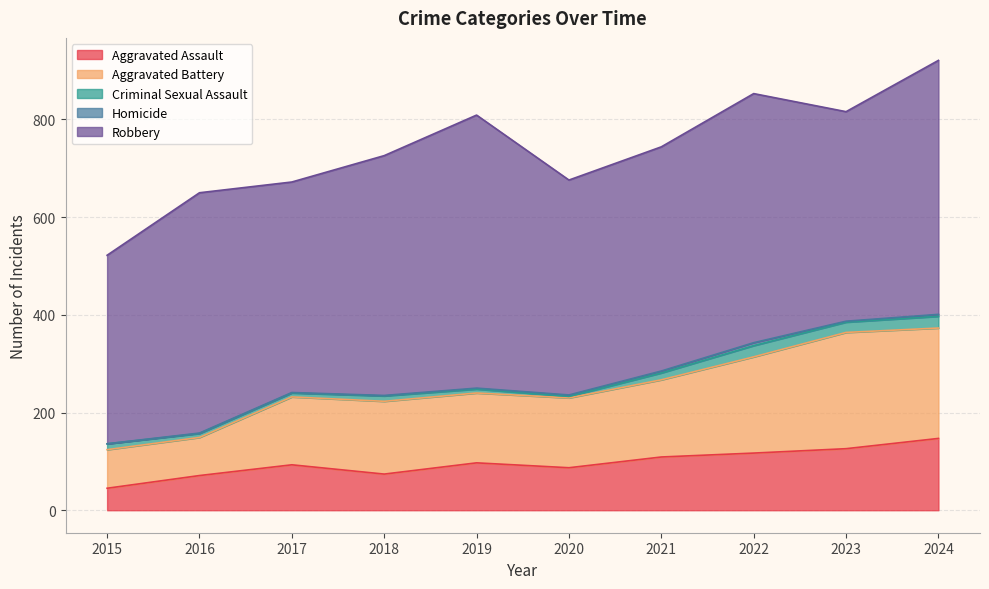

The value of Aggravated Assault at 2016 is 100. True or false?

False